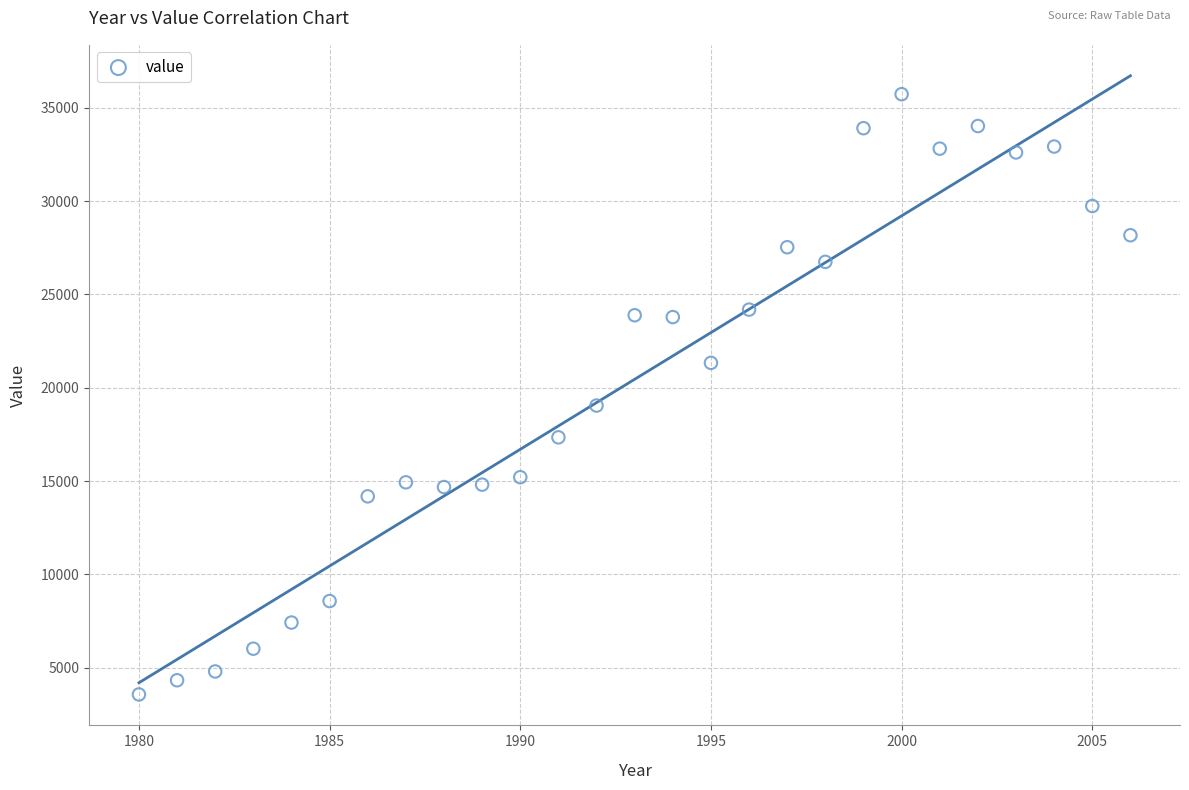

What is the range of X values (max minus min)?

26